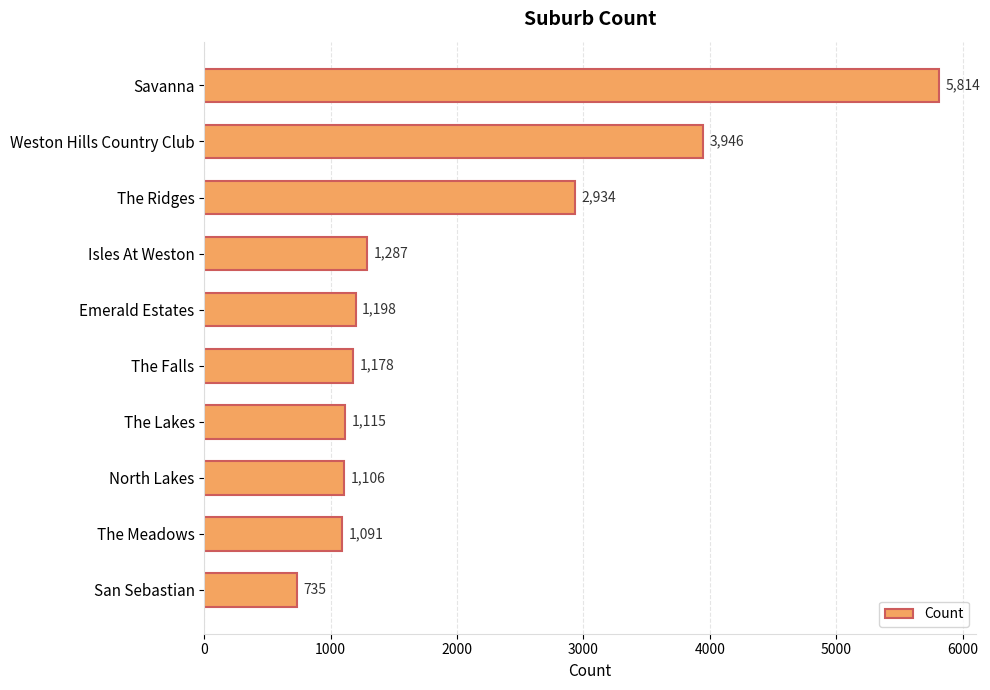

What is the difference between the maximum and minimum values?

5079